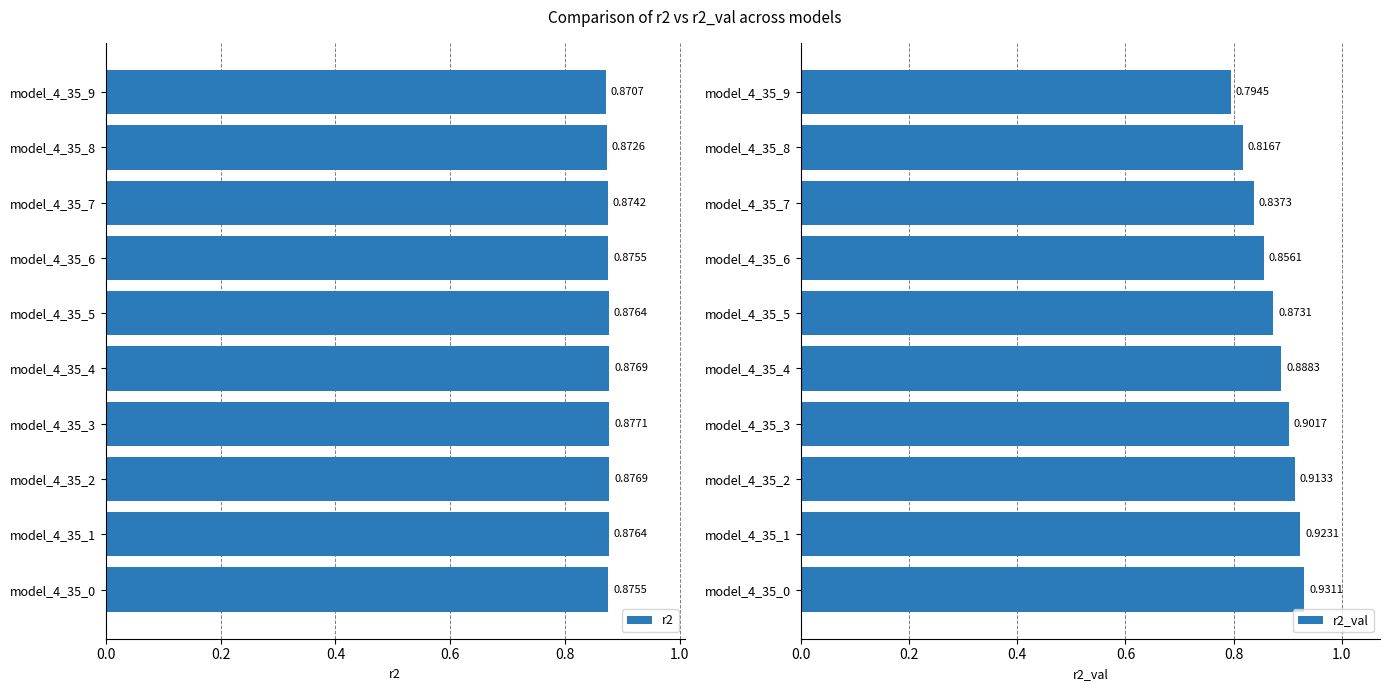

What is the value of the r2_val bar at the 9th from the left?

0.8